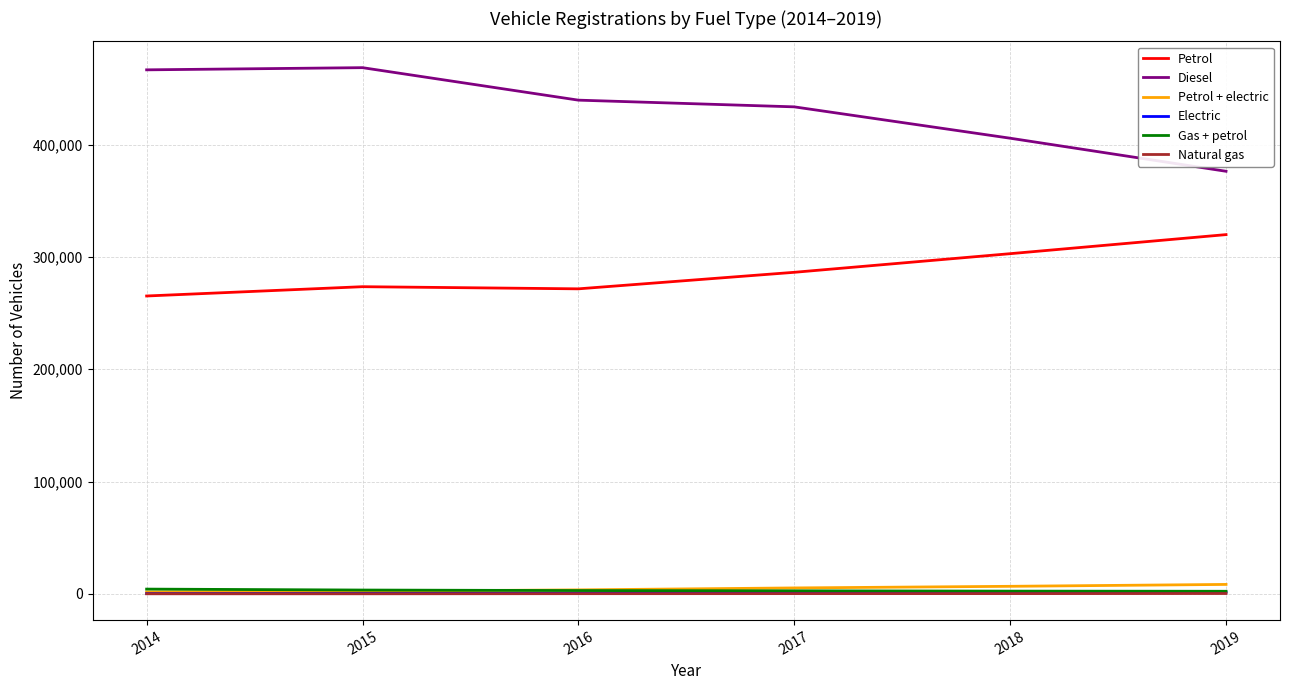

Which series has the largest total across all categories?

Diesel